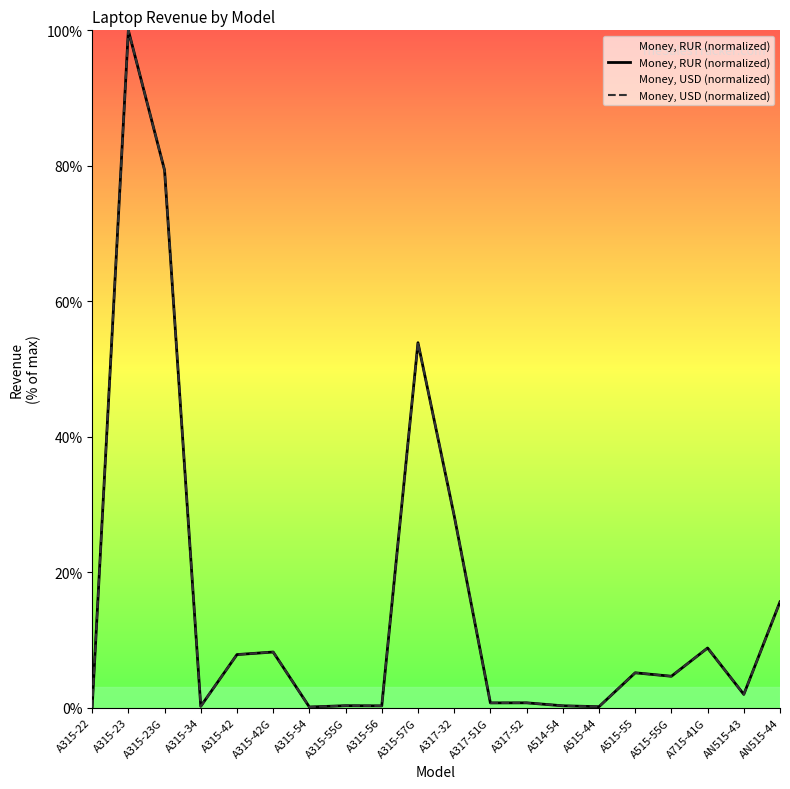

Which series has the largest total across all categories?

Money, RUR (normalized)